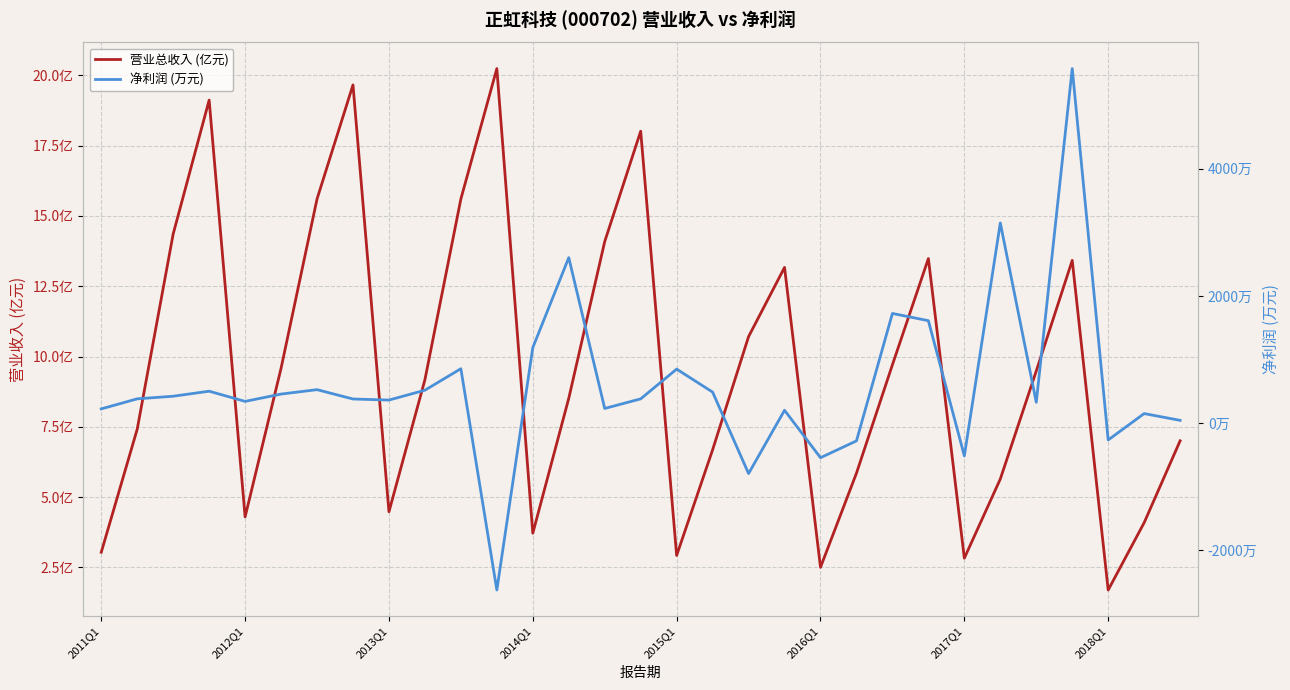

True or false: 净利润 (万元) has a value of 524.4 at 2012Q1.

False